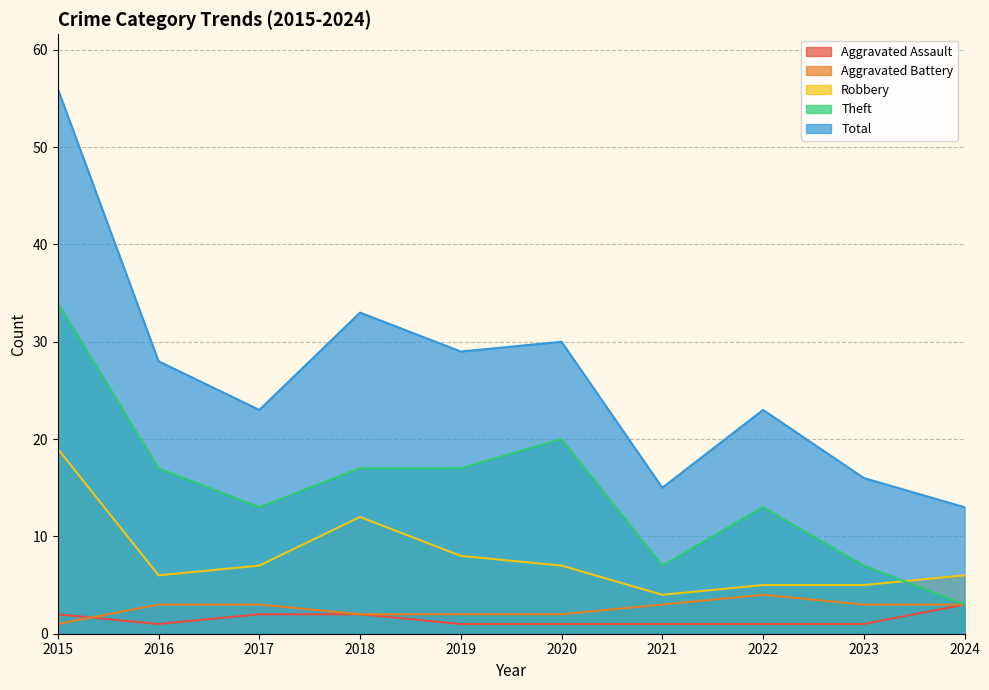

How many intersections are there between Theft and Robbery?

1